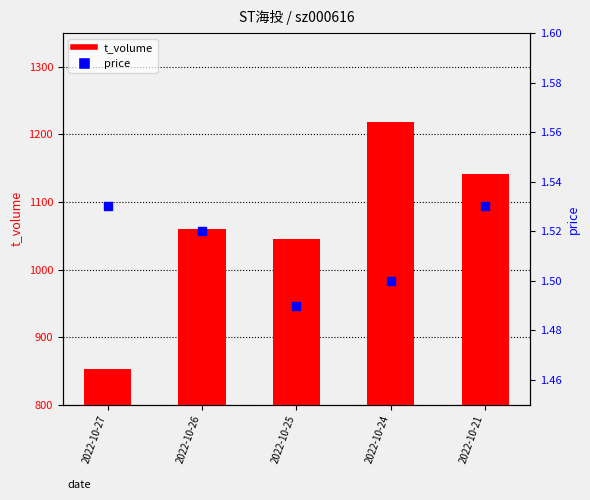

Which series contains the lowest Y value?

price